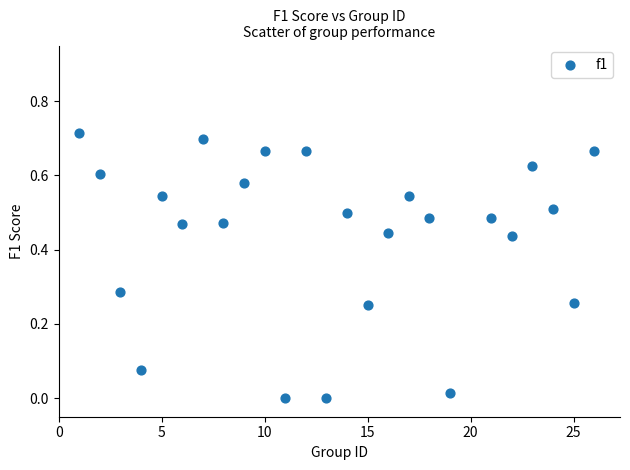

What is the range of X values (max minus min)?

25.0